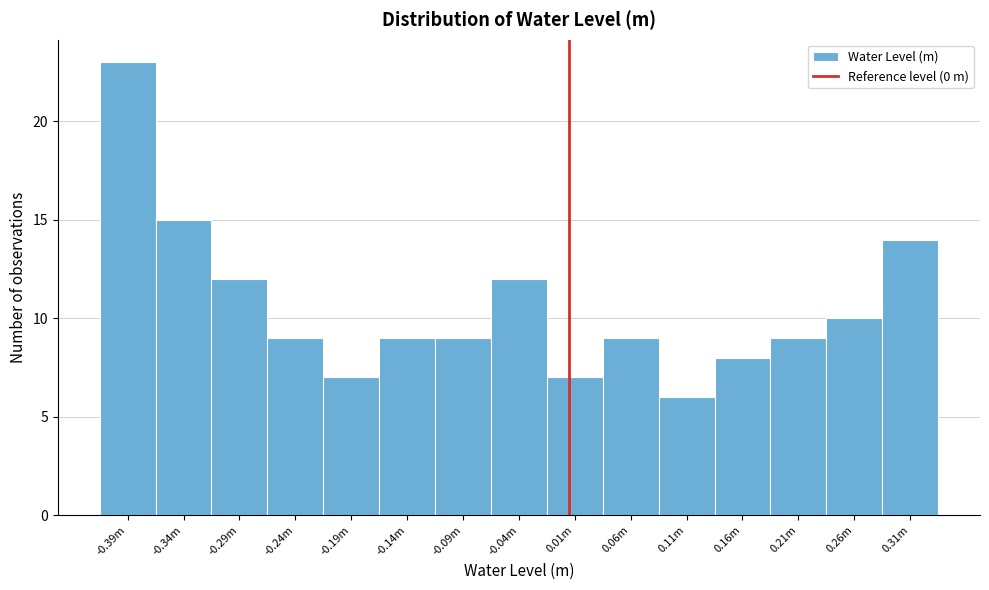

Reading left to right, transcribe all the data shown in this chart.

23	15	12	9	7	9	9	12	7	9	6	8	9	10	14